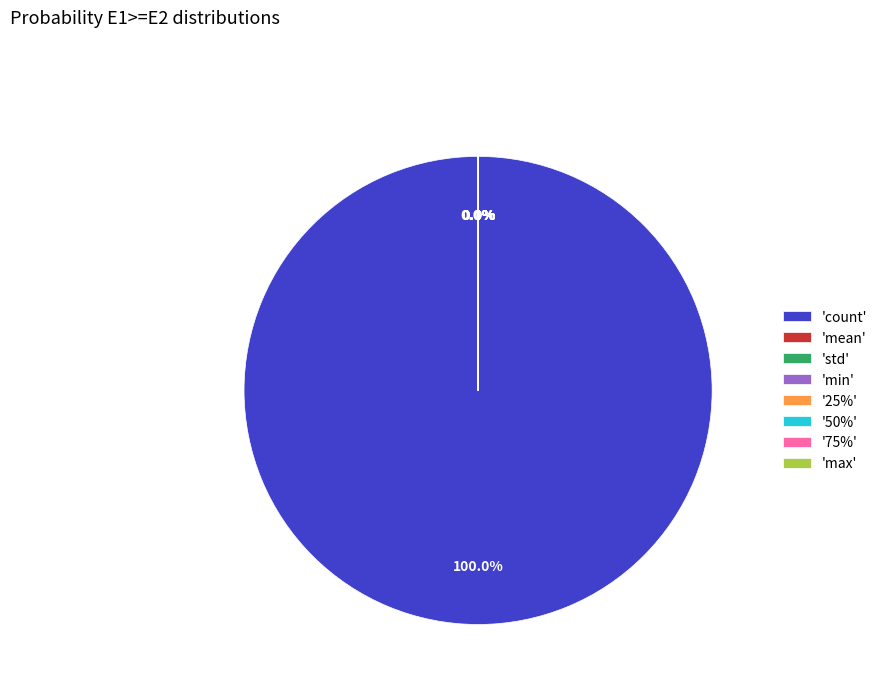

To the nearest percent, what is the average slice percentage?

12%